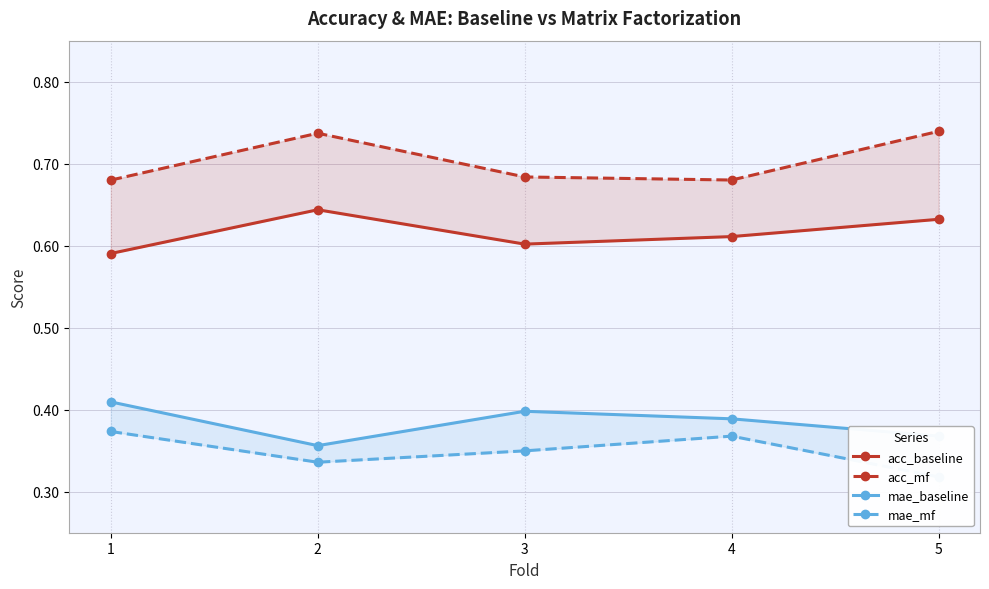

Reading left to right, extract all data points from this chart.

acc_baseline: 1=0.6	2=0.6	3=0.6	4=0.6	5=0.6
acc_mf: 1=0.7	2=0.7	3=0.7	4=0.7	5=0.7
mae_baseline: 1=0.4	2=0.4	3=0.4	4=0.4	5=0.4
mae_mf: 1=0.4	2=0.3	3=0.3	4=0.4	5=0.3